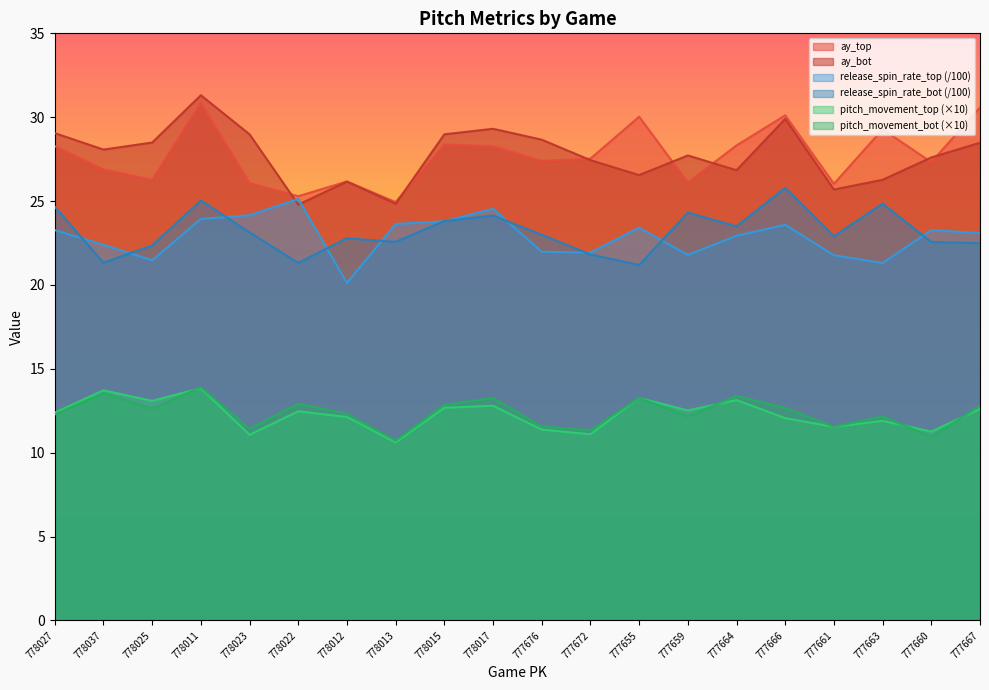

Where is the first local minimum for release_spin_rate_bot?

778037